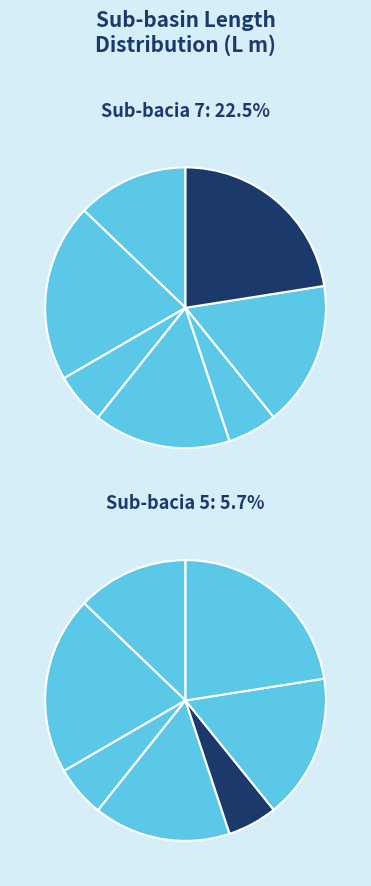

Rank the categories by value from highest to lowest.

7, 2, 6, 4, 1, 3, 5